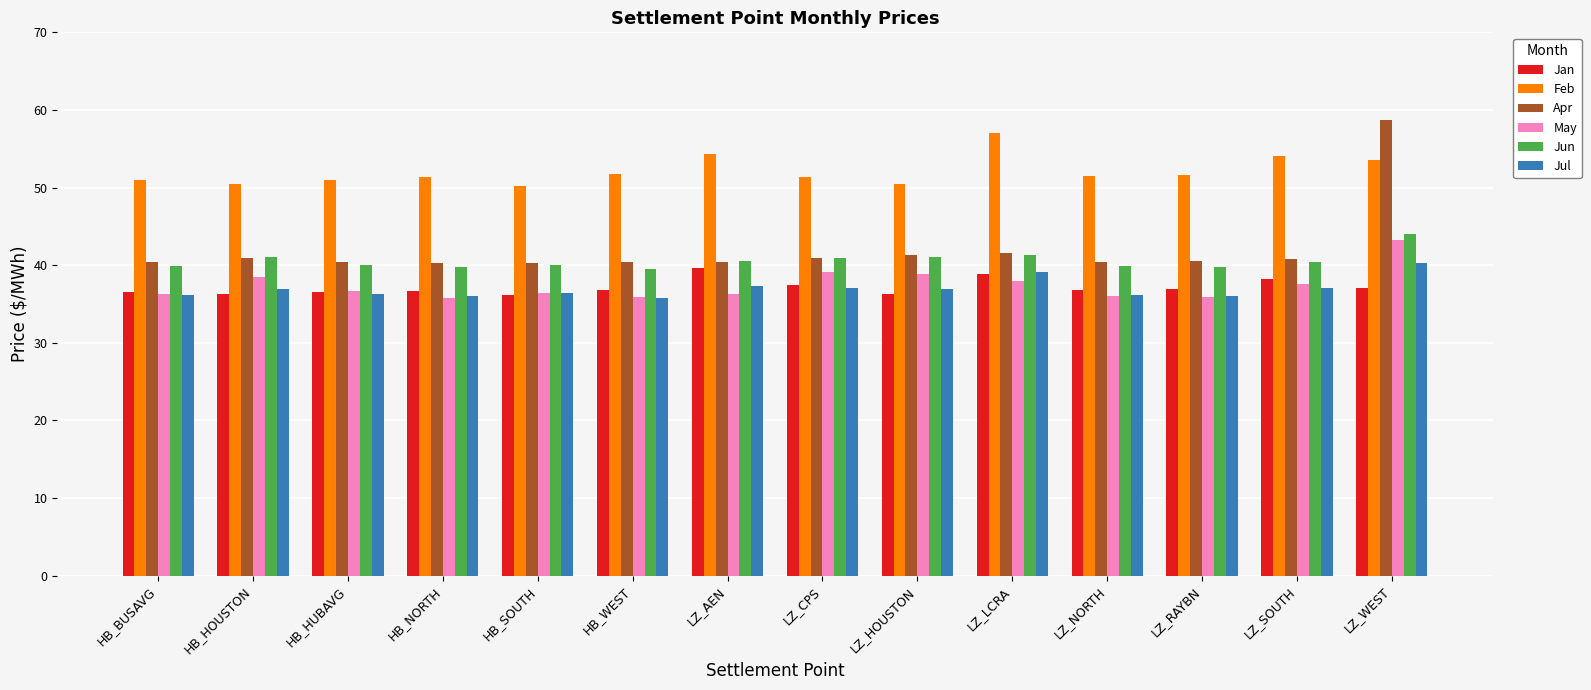

How many bars are there in total?

84